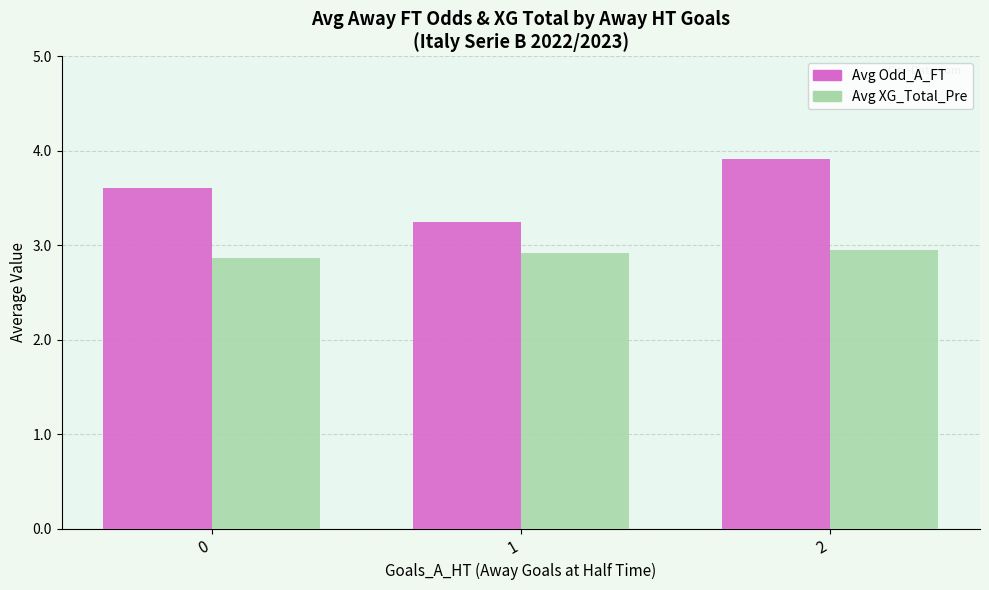

Which series has the largest range (max minus min)?

Avg Odd_A_FT